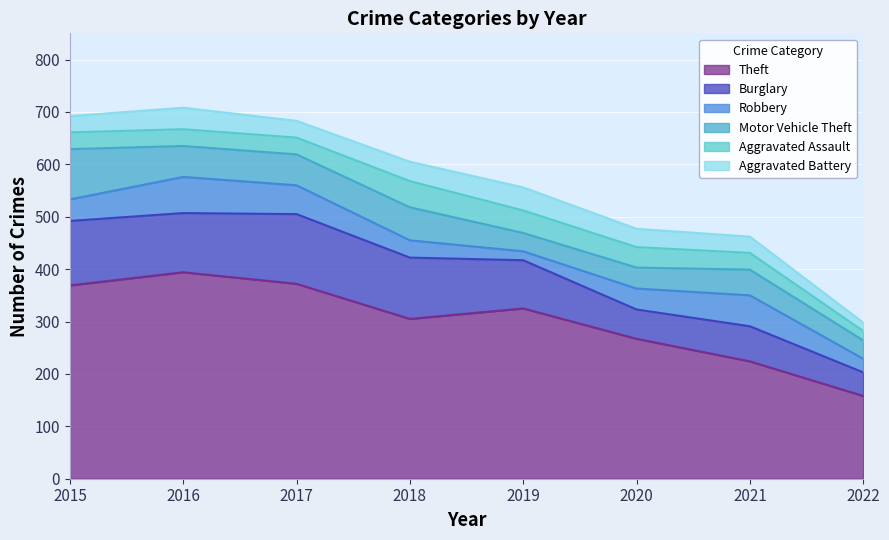

How many values in the Robbery series are below 41?

4